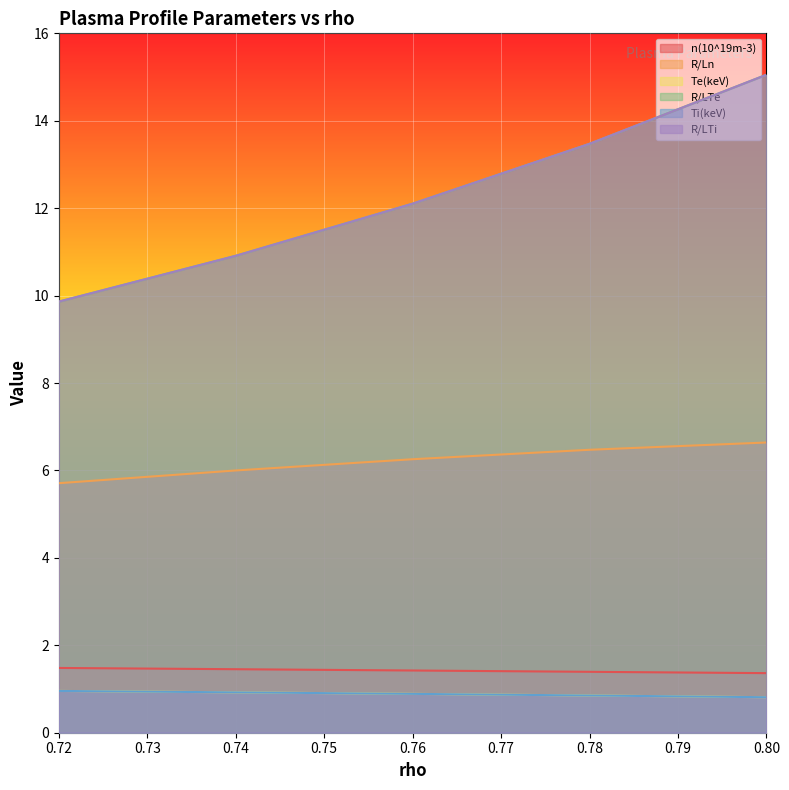

How many lines are shown in the chart?

6